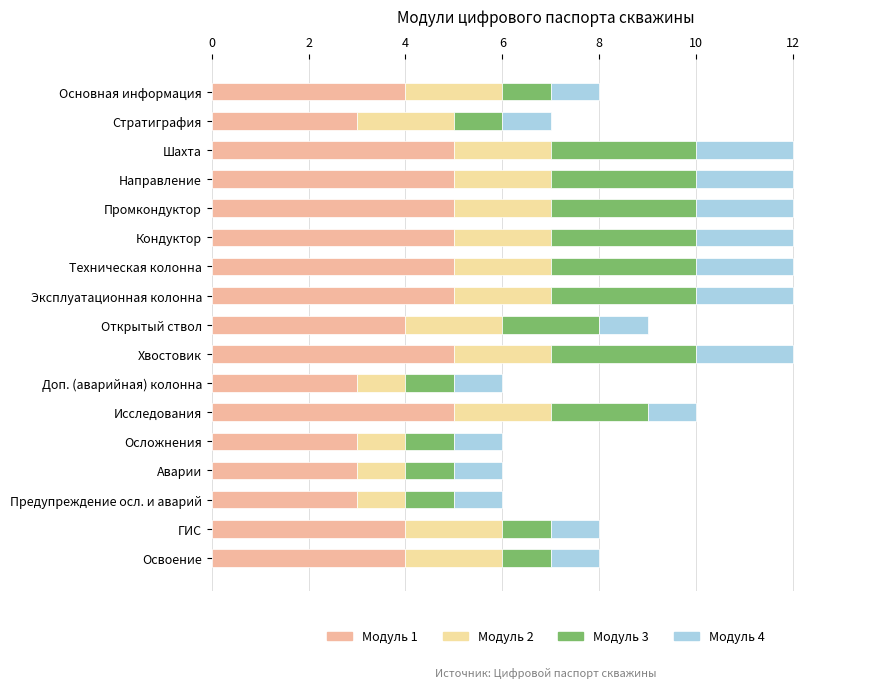

True or false: Модуль 1 has a value of 4 at Основная информация.

True